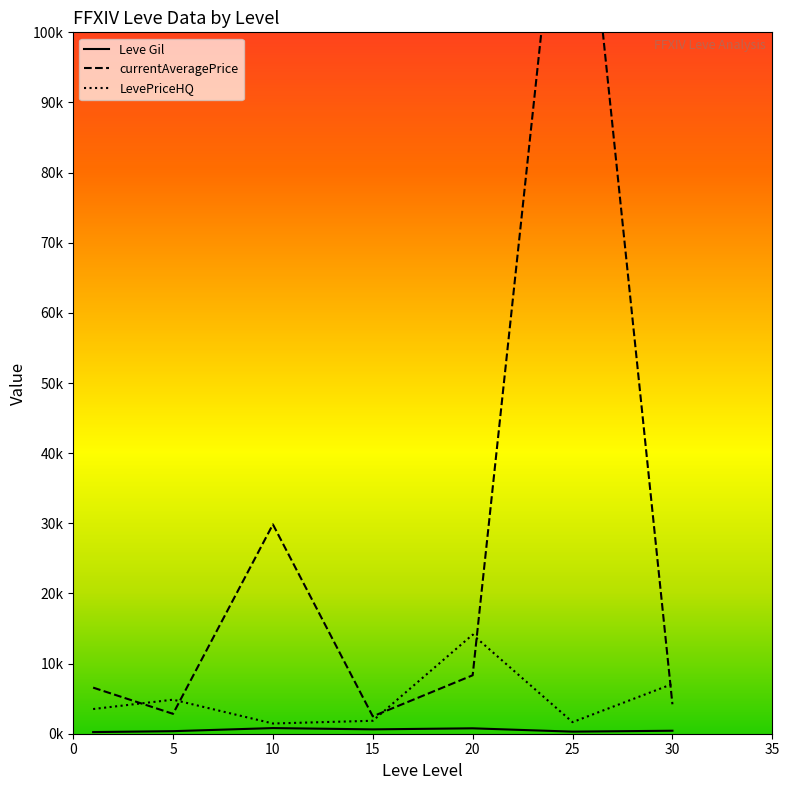

What is the approximate value of Leve Gil at 20?

770.0